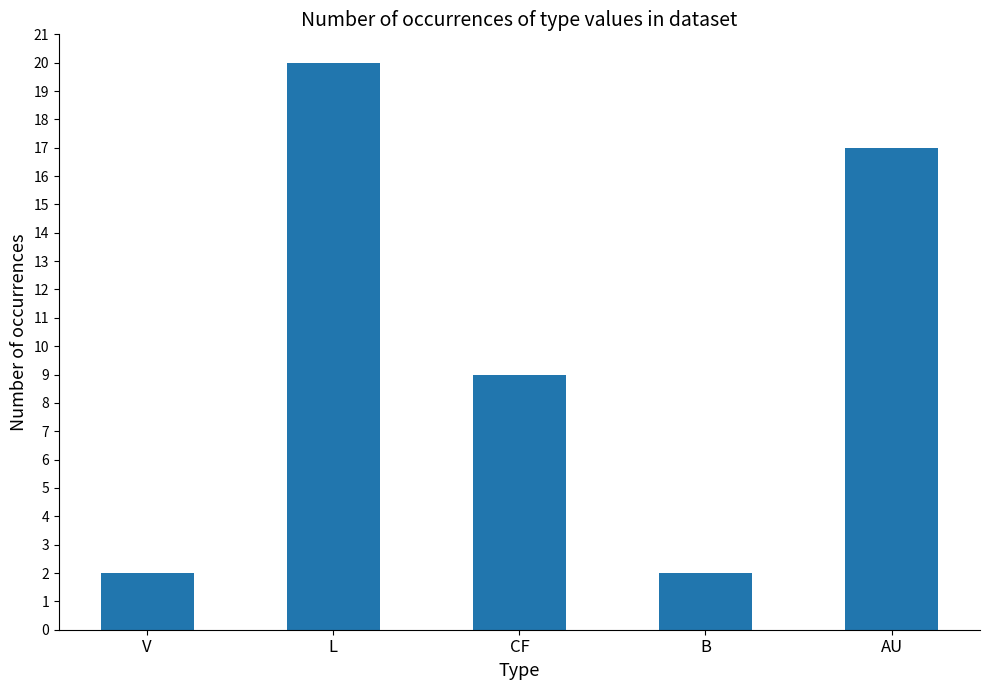

How many values are below 9?

2